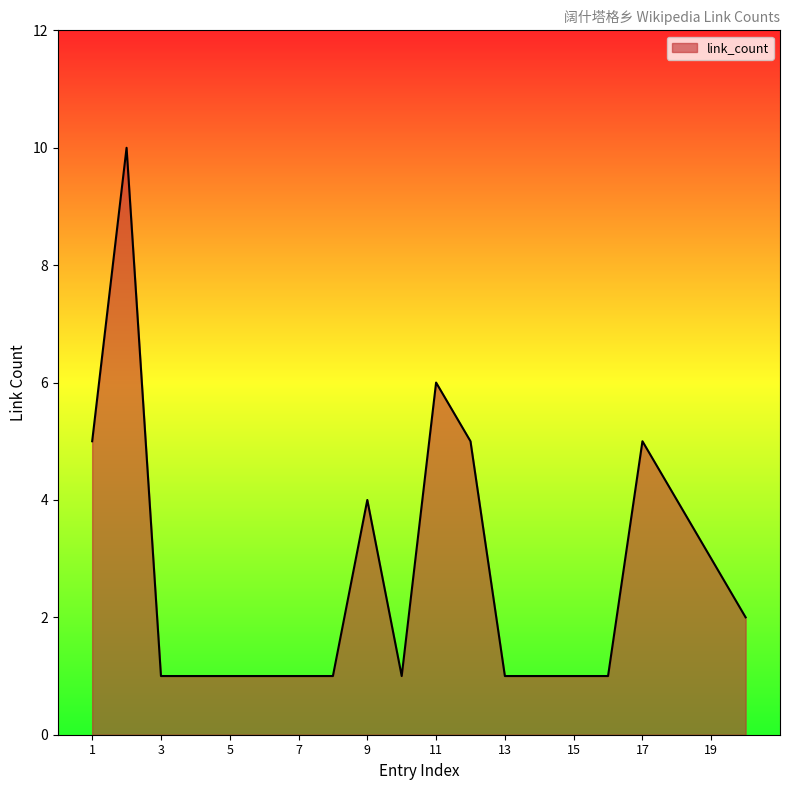

What is the difference between the second highest and minimum values?

5